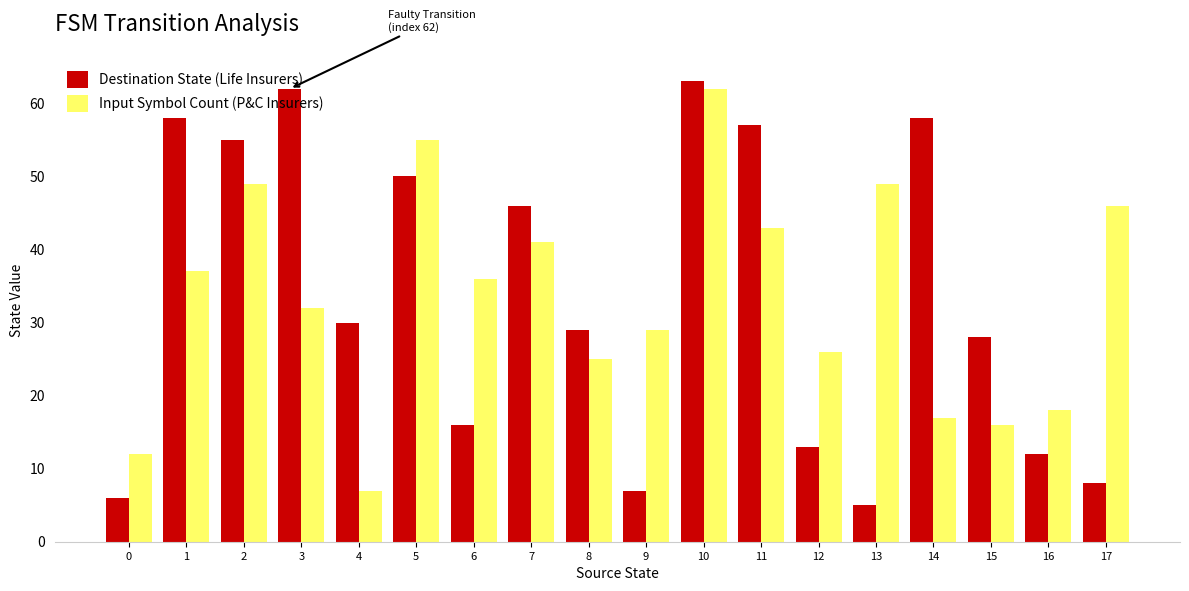

At how many categories does at least one series exceed 31?

11